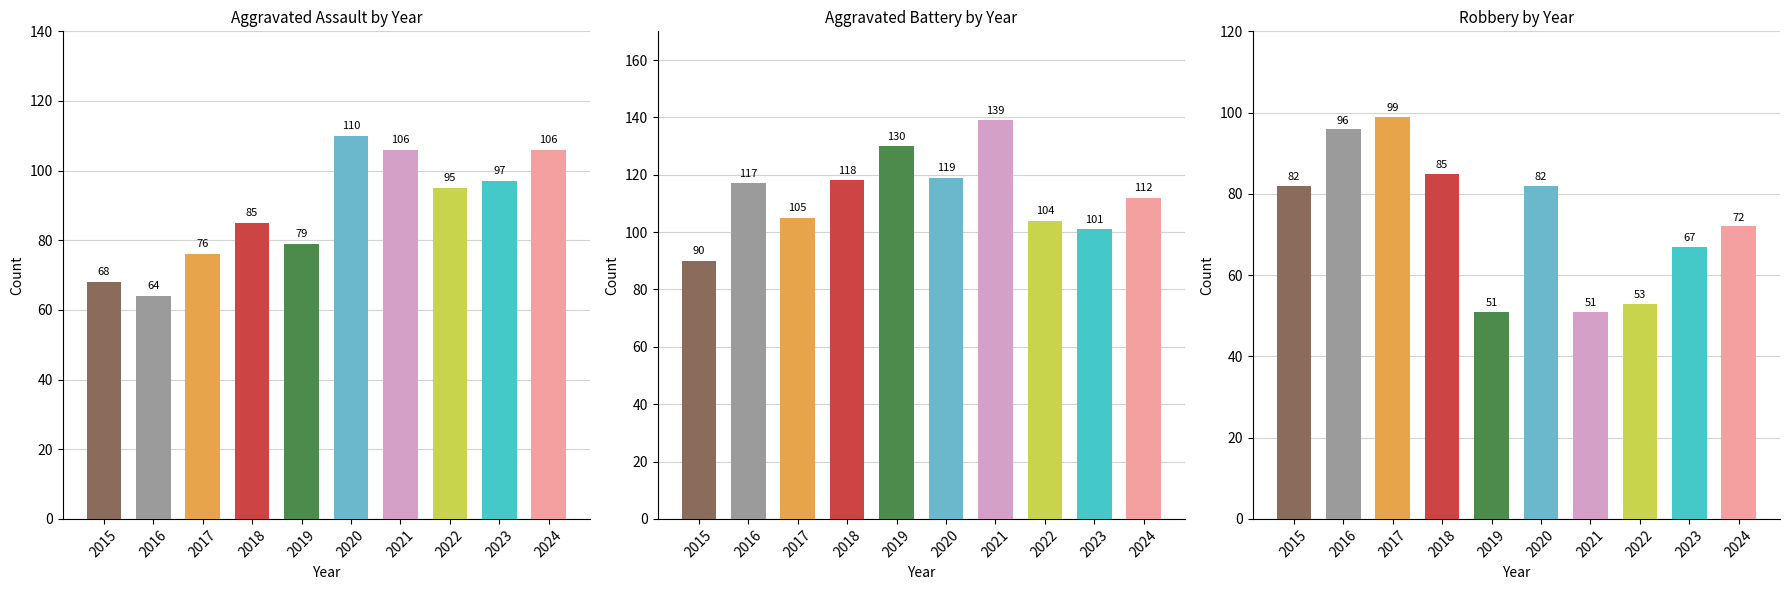

At how many categories does at least one series exceed 66?

10